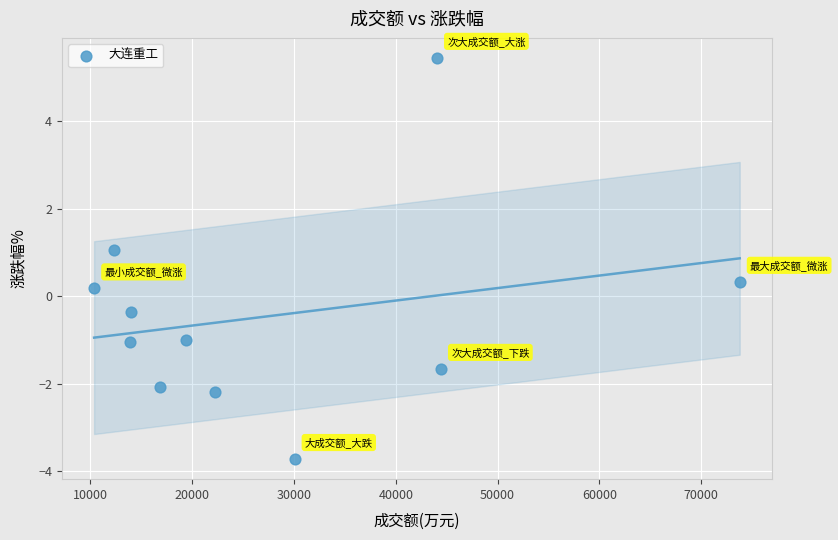

What is the range of Y values (max minus min)?

9.2